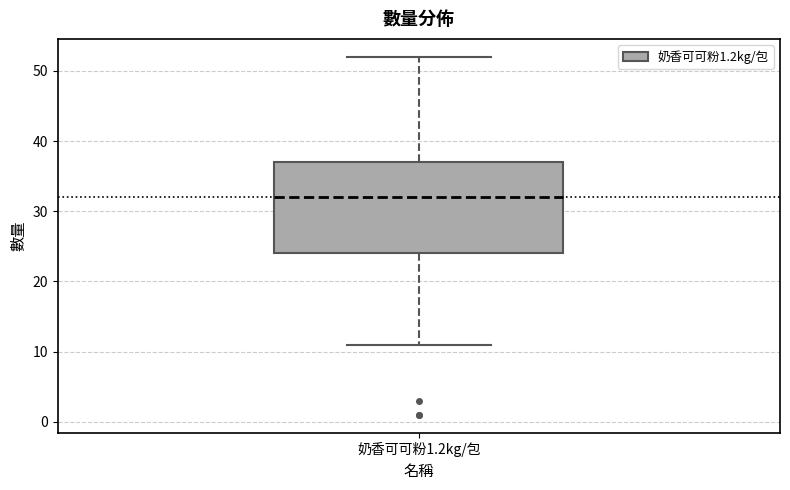

Read this box plot against the y-axis: the position of the median line, the range covered by the box, and the ends of both whiskers. The values are not printed on the chart, so give them approximately, as read against the axis.

median 32, box 24 to 37, whiskers 11 to 52